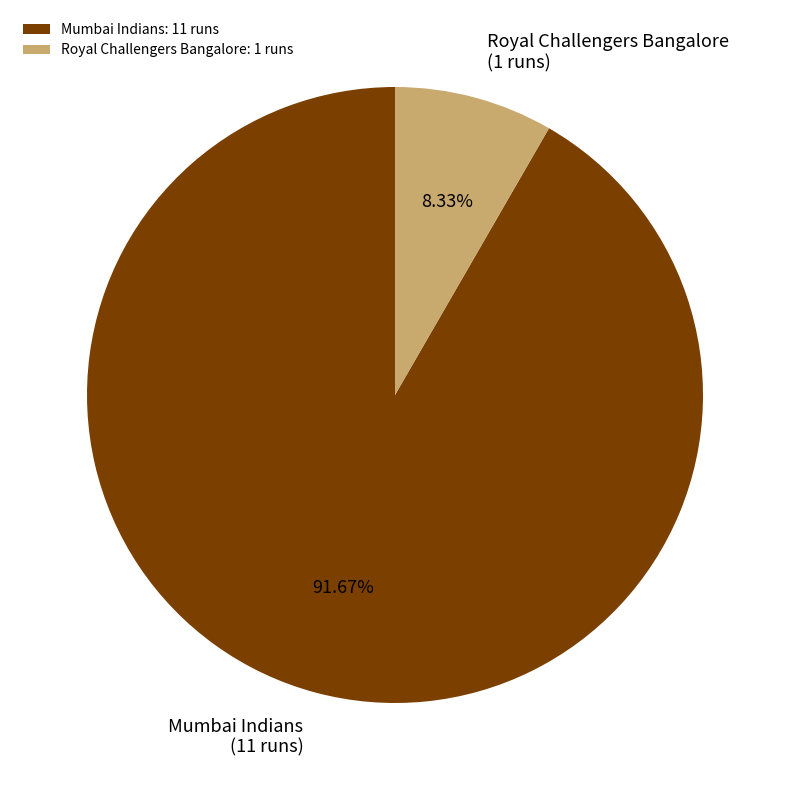

Does Royal Challengers Bangalore account for over 50% of the chart?

No